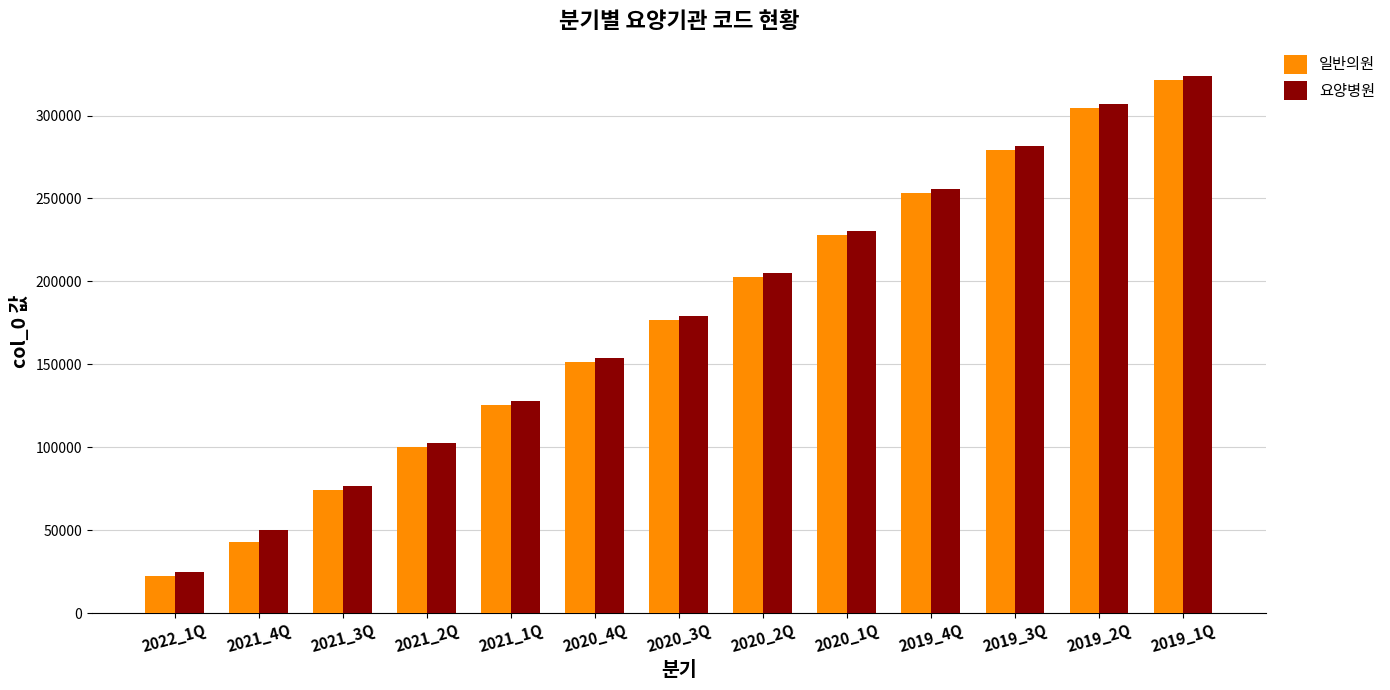

What is the total value across all series at 2021_3Q?

150815